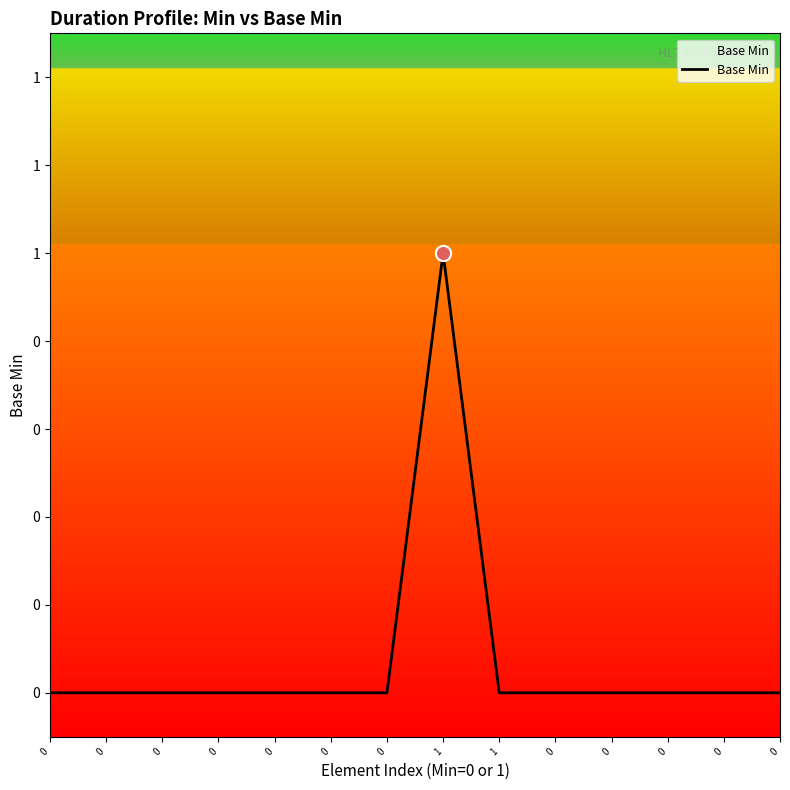

Between 1 and 0, which is larger?

1